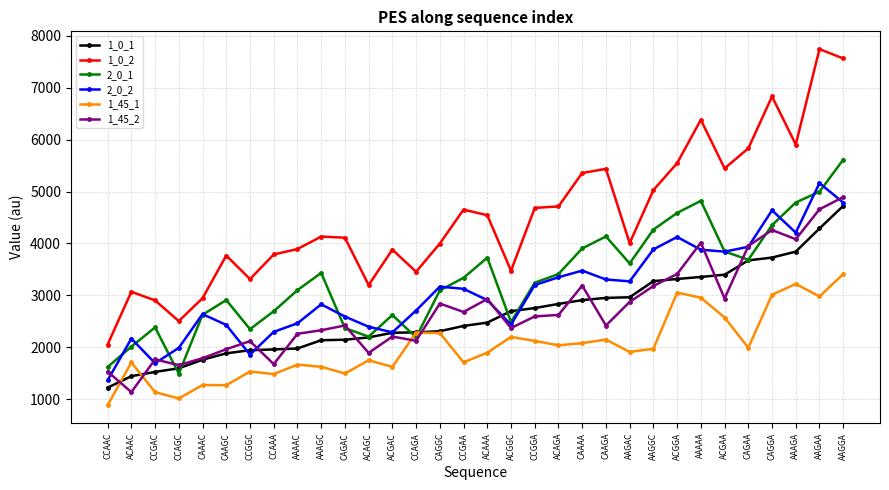

True or false: 2_0_2 has a value of 2170 at ACAAC.

True